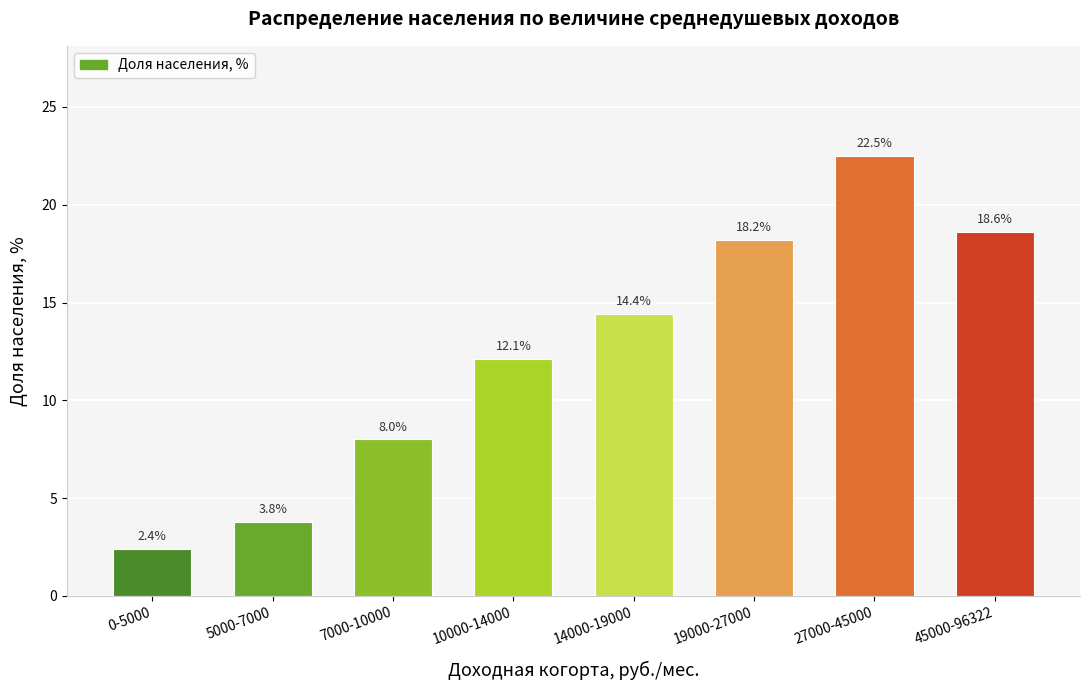

Between 10000-14000 and 14000-19000, which is larger?

14000-19000